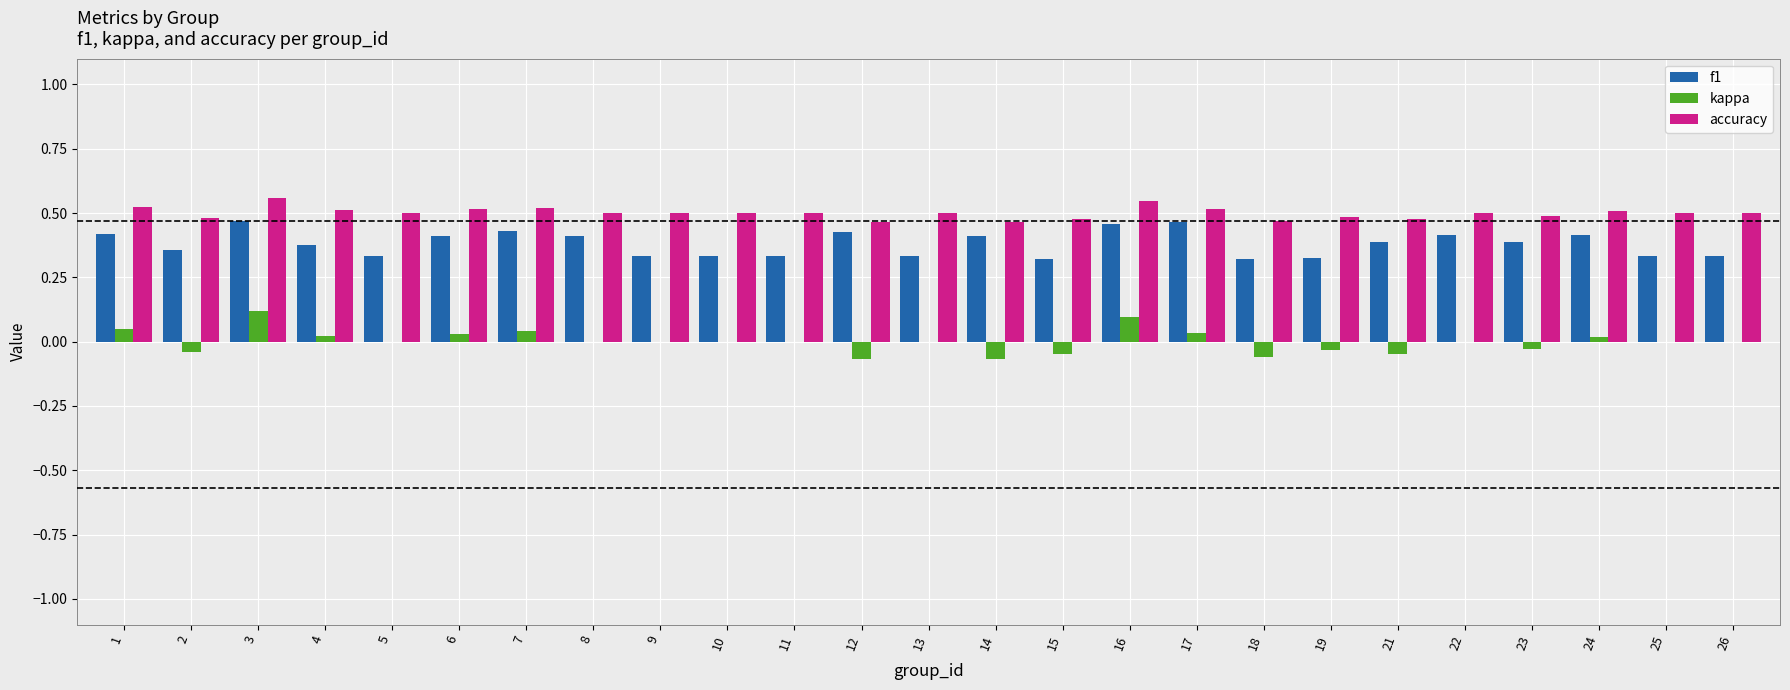

What is the sum of the accuracy values at 18 and 3?

1.0